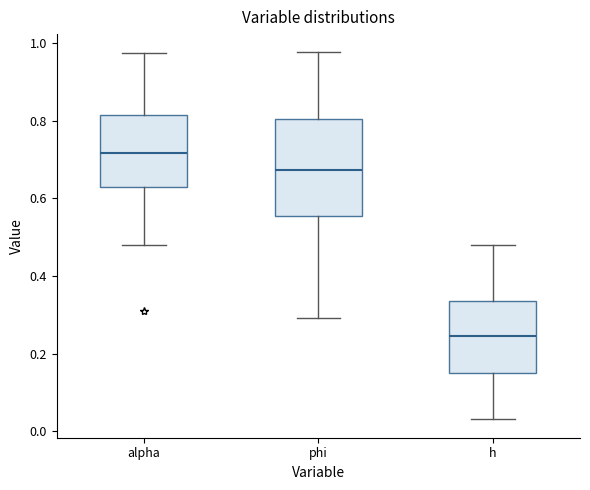

Reading left to right, read every box against the y-axis: the position of its median line, the range the box covers, and the ends of its whiskers. The values are not printed on the chart, so give them approximately, as read against the axis.

alpha: median 0.72, box 0.62 to 0.82, whiskers 0.48 to 0.98
phi: median 0.68, box 0.56 to 0.80, whiskers 0.30 to 0.98
h: median 0.24, box 0.14 to 0.34, whiskers 0.04 to 0.48